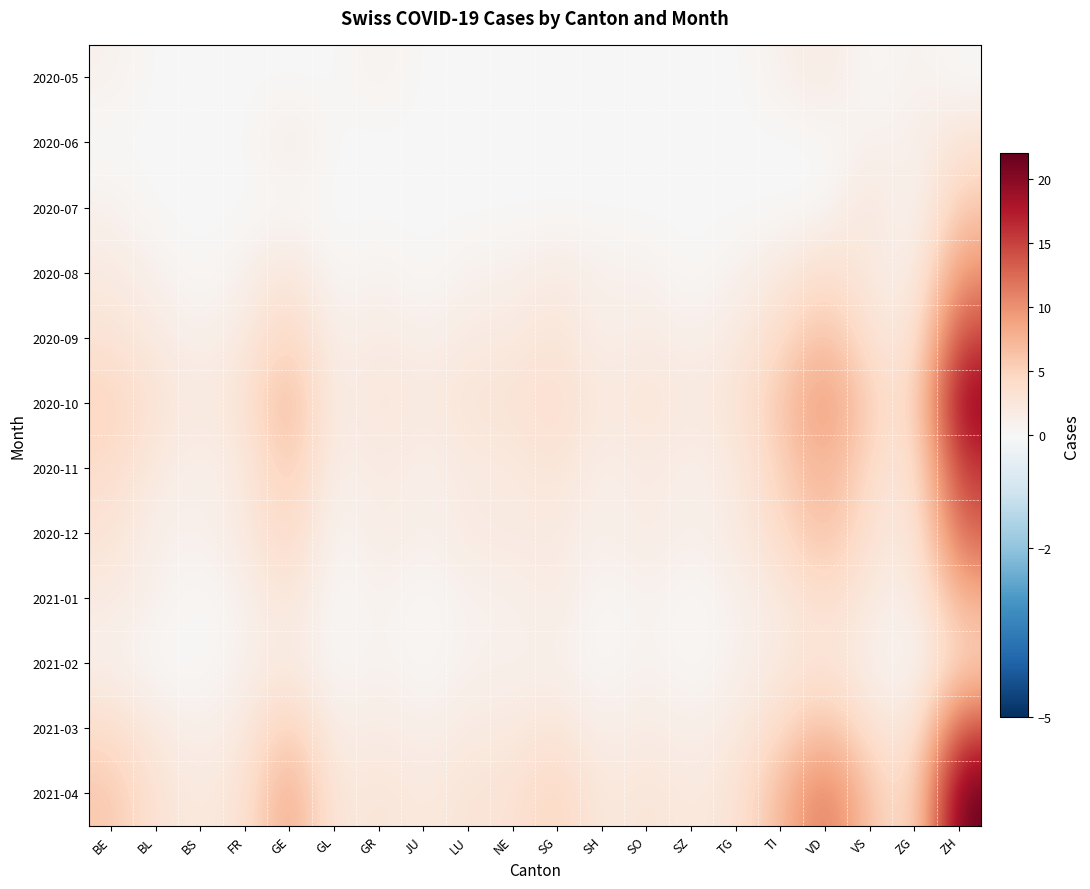

Reading left to right, extract all data points from this chart.

2020-05: BE=1	BL=0	BS=0	FR=0	GE=0	GL=0	GR=1	JU=0	LU=0	NE=0	SG=0	SH=0	SO=0	SZ=0	TG=0	TI=1	VD=2	VS=0	ZG=1	ZH=0
2020-06: BE=0	BL=0	BS=0	FR=0	GE=2	GL=0	GR=0	JU=0	LU=0	NE=0	SG=0	SH=0	SO=0	SZ=0	TG=0	TI=0	VD=0	VS=1	ZG=1	ZH=3
2020-07: BE=1	BL=0	BS=0	FR=0	GE=0	GL=0	GR=0	JU=0	LU=0	NE=0	SG=0	SH=0	SO=0	SZ=0	TG=0	TI=0	VD=0	VS=3	ZG=0	ZH=6
2020-08: BE=2	BL=1	BS=0	FR=1	GE=3	GL=0	GR=1	JU=0	LU=1	NE=1	SG=2	SH=1	SO=1	SZ=0	TG=1	TI=2	VD=4	VS=2	ZG=1	ZH=10
2020-09: BE=3	BL=2	BS=1	FR=2	GE=5	GL=1	GR=2	JU=1	LU=2	NE=2	SG=3	SH=1	SO=2	SZ=1	TG=2	TI=4	VD=7	VS=3	ZG=2	ZH=15
2020-10: BE=5	BL=3	BS=2	FR=3	GE=8	GL=1	GR=3	JU=2	LU=3	NE=3	SG=4	SH=2	SO=3	SZ=2	TG=3	TI=6	VD=10	VS=5	ZG=3	ZH=20
2020-11: BE=4	BL=2	BS=1	FR=2	GE=6	GL=1	GR=2	JU=1	LU=2	NE=2	SG=3	SH=1	SO=2	SZ=1	TG=2	TI=5	VD=8	VS=4	ZG=2	ZH=16
2020-12: BE=3	BL=1	BS=1	FR=2	GE=5	GL=0	GR=2	JU=1	LU=2	NE=2	SG=2	SH=1	SO=2	SZ=1	TG=2	TI=4	VD=7	VS=3	ZG=2	ZH=13
2021-01: BE=2	BL=1	BS=0	FR=1	GE=3	GL=0	GR=1	JU=0	LU=1	NE=1	SG=2	SH=0	SO=1	SZ=0	TG=1	TI=2	VD=4	VS=2	ZG=1	ZH=8
2021-02: BE=1	BL=0	BS=0	FR=1	GE=2	GL=0	GR=1	JU=0	LU=1	NE=1	SG=1	SH=0	SO=1	SZ=0	TG=1	TI=2	VD=3	VS=1	ZG=0	ZH=5
2021-03: BE=4	BL=2	BS=1	FR=2	GE=6	GL=1	GR=2	JU=1	LU=2	NE=2	SG=3	SH=1	SO=2	SZ=1	TG=2	TI=4	VD=7	VS=3	ZG=2	ZH=14
2021-04: BE=6	BL=3	BS=2	FR=3	GE=9	GL=2	GR=3	JU=2	LU=3	NE=3	SG=5	SH=2	SO=3	SZ=2	TG=3	TI=7	VD=12	VS=6	ZG=3	ZH=22